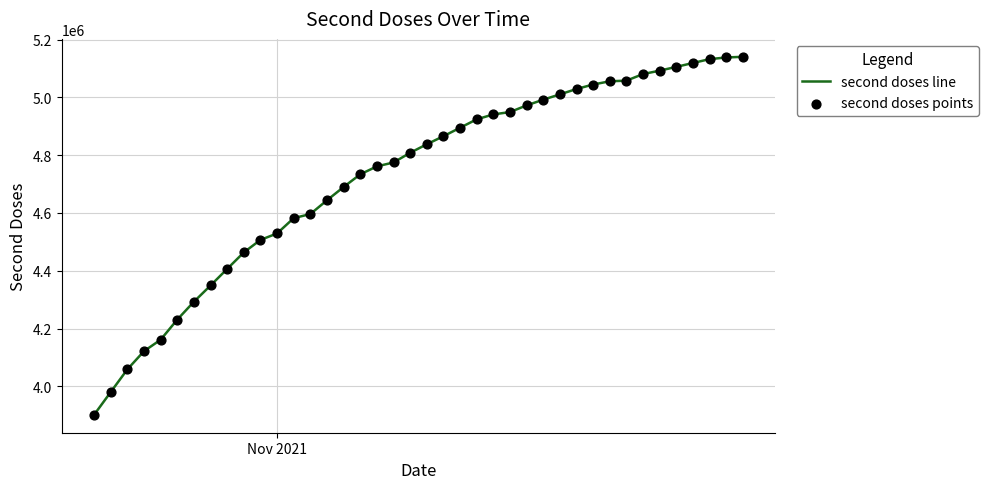

What is the smallest value displayed?

3901346